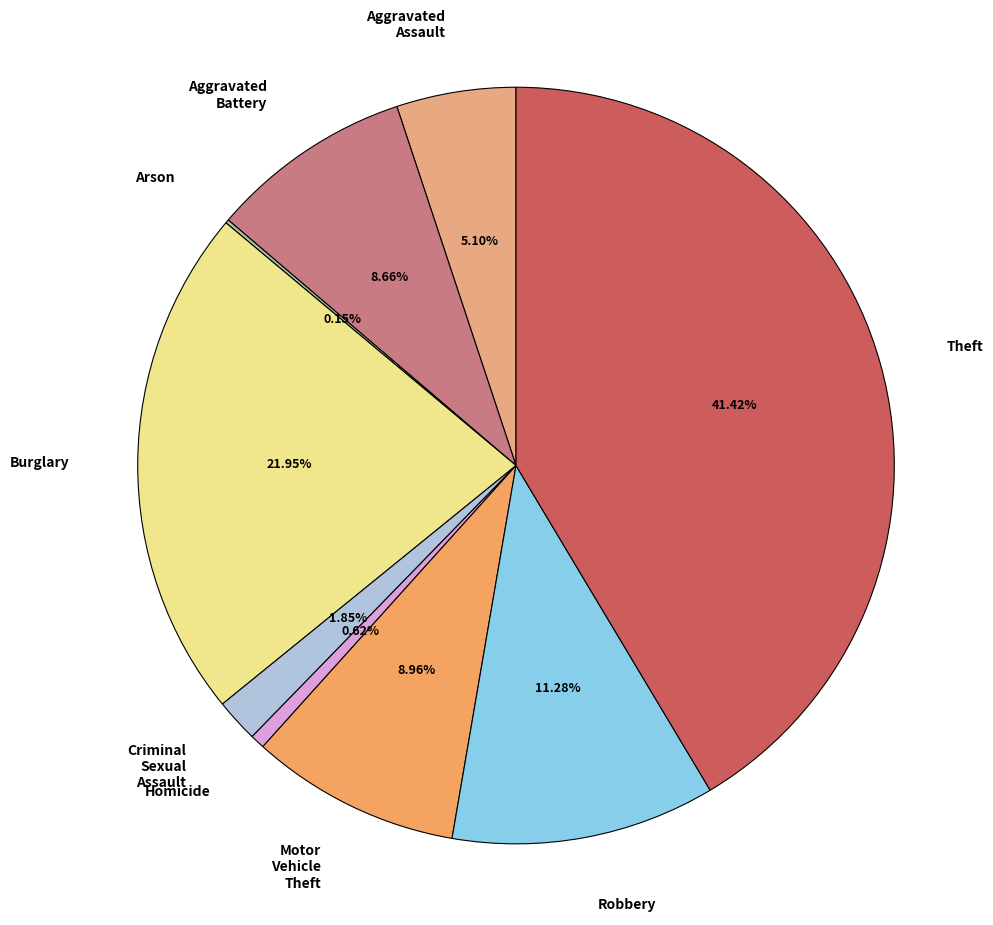

What is the largest slice in the pie chart?

Theft